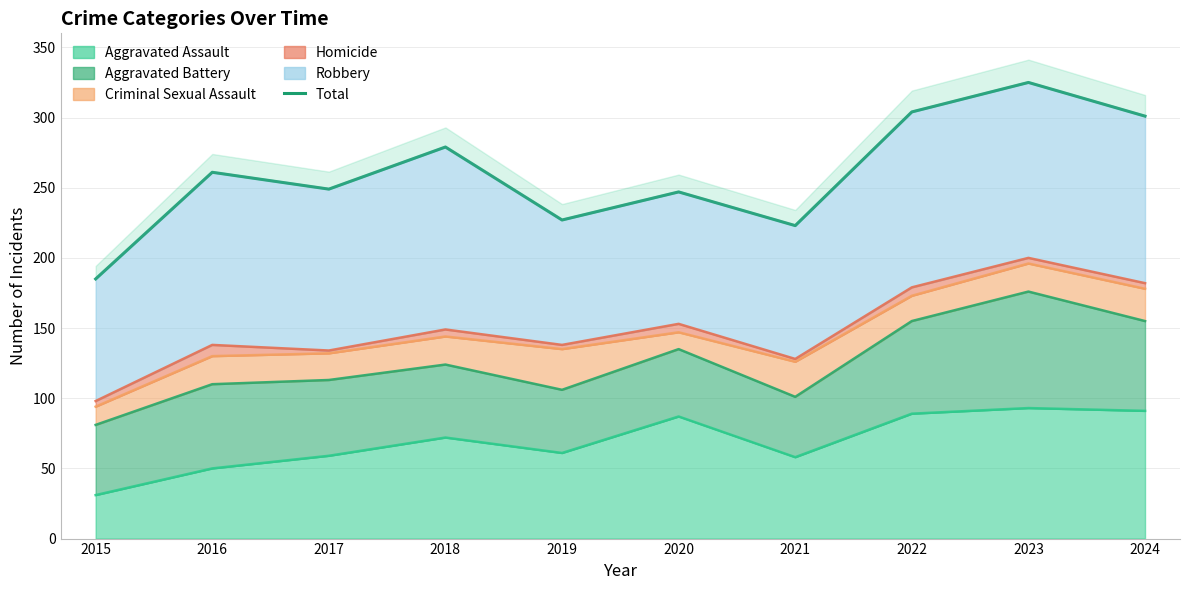

How many data points does each series have?

10